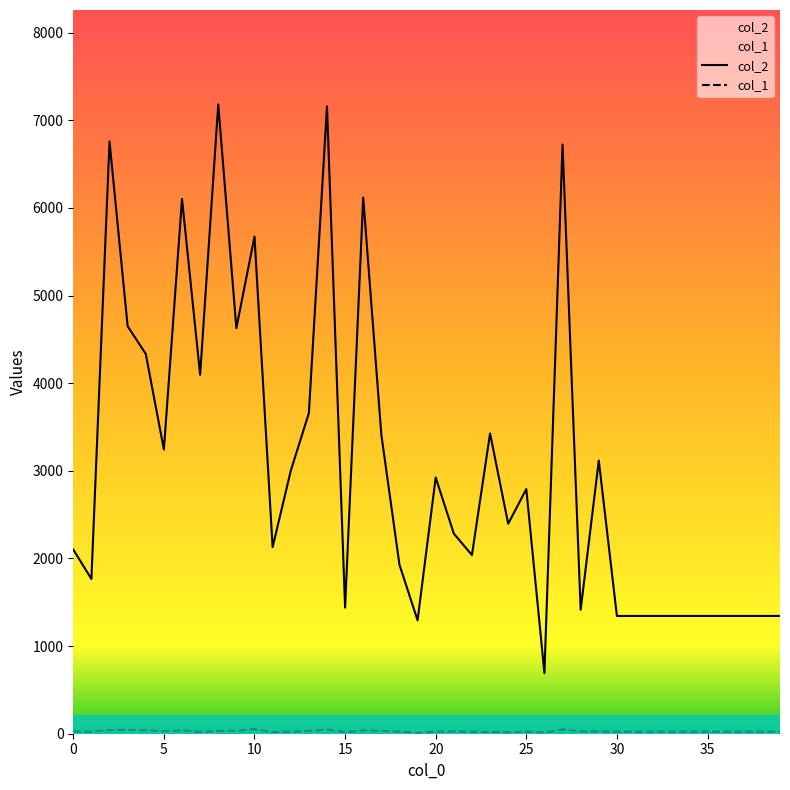

Does the chart display data point markers on the line(s)?

No